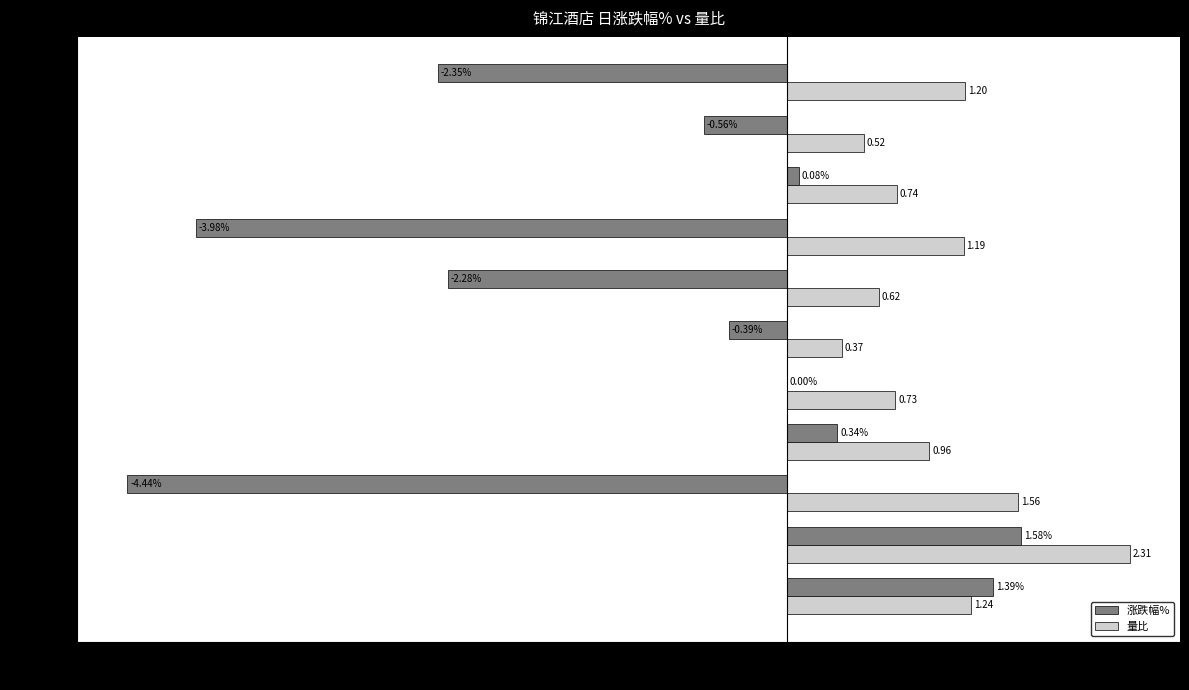

At which category is the sum across all series the highest?

2022-11-11